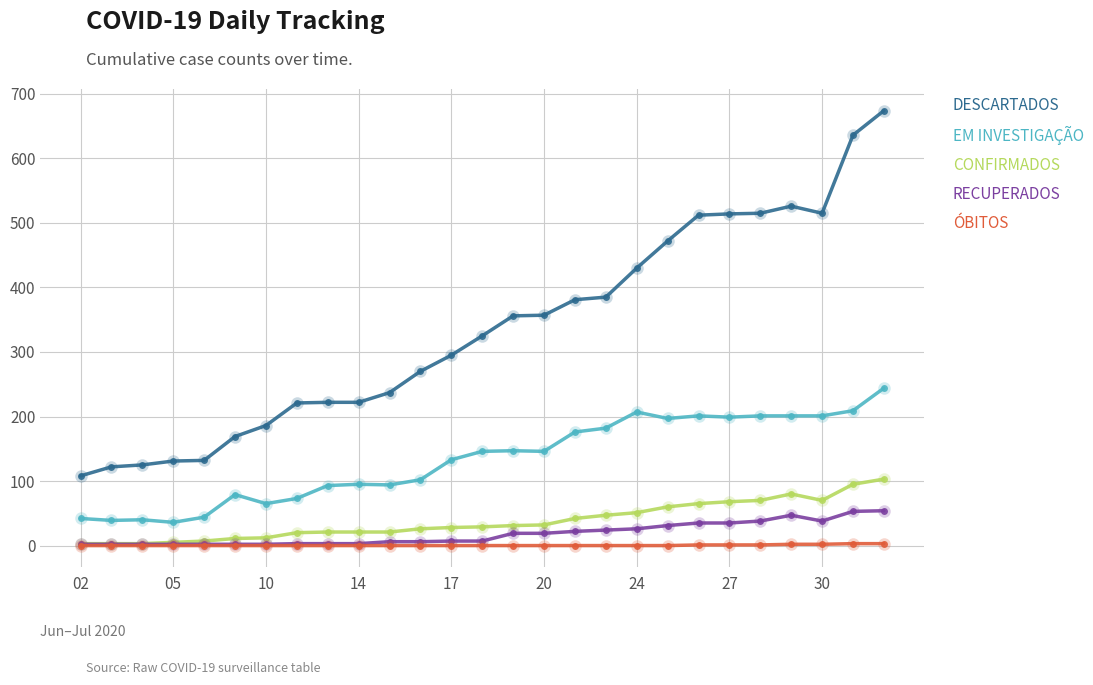

Which series has the largest range (max minus min)?

DESCARTADOS